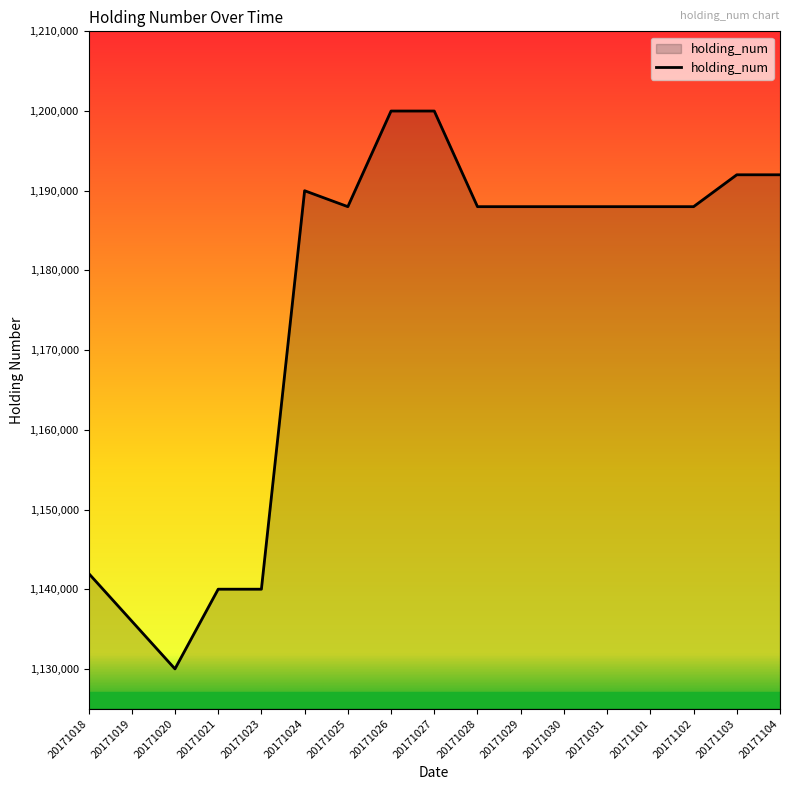

What is the change in value from 20171019 to 20171027?

+64000